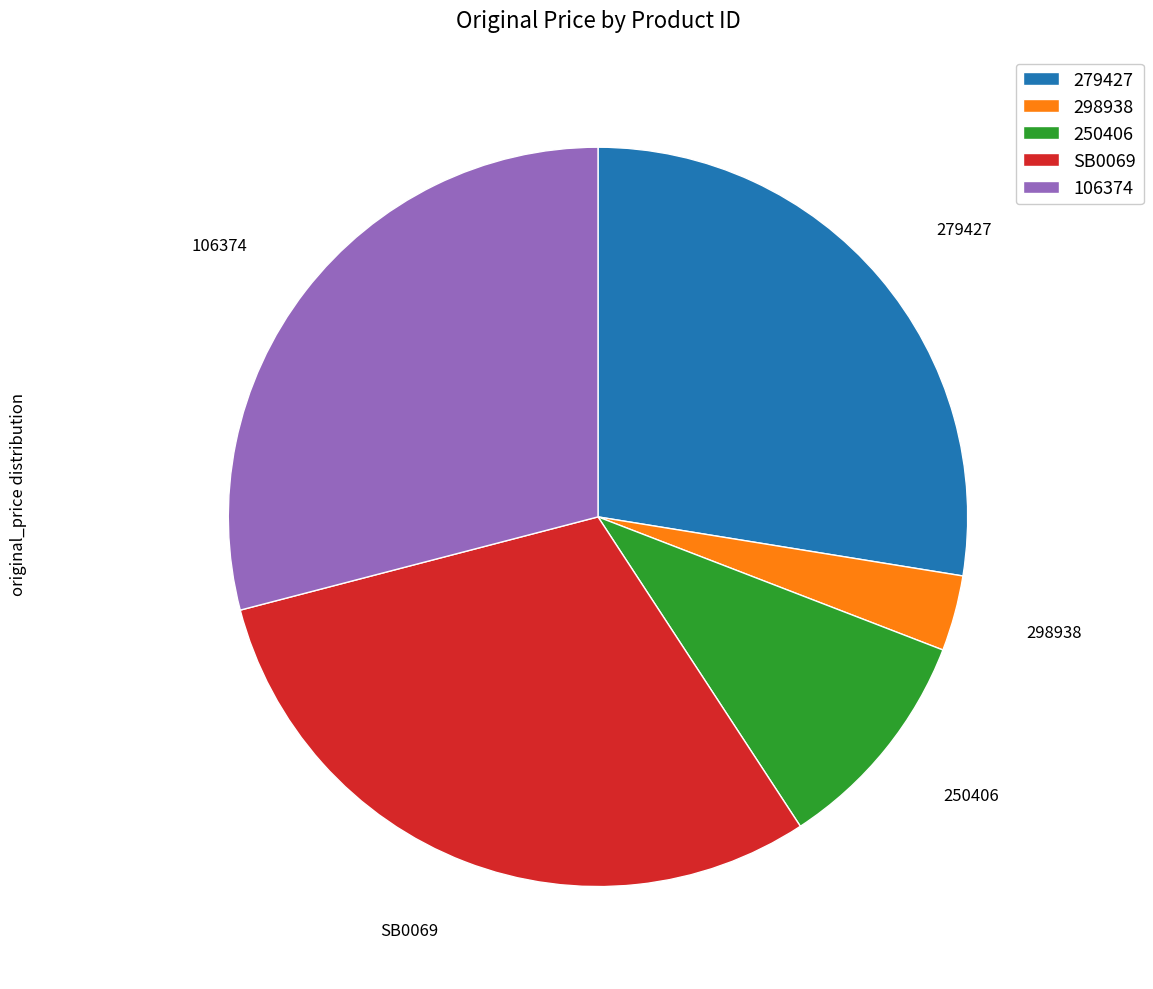

Which slice is the smallest?

298938